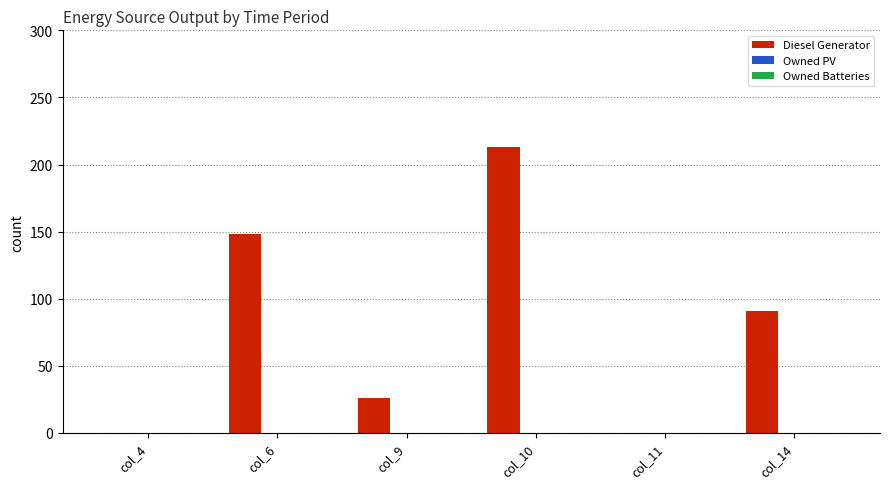

The value at col_6 is 230. True or false?

False